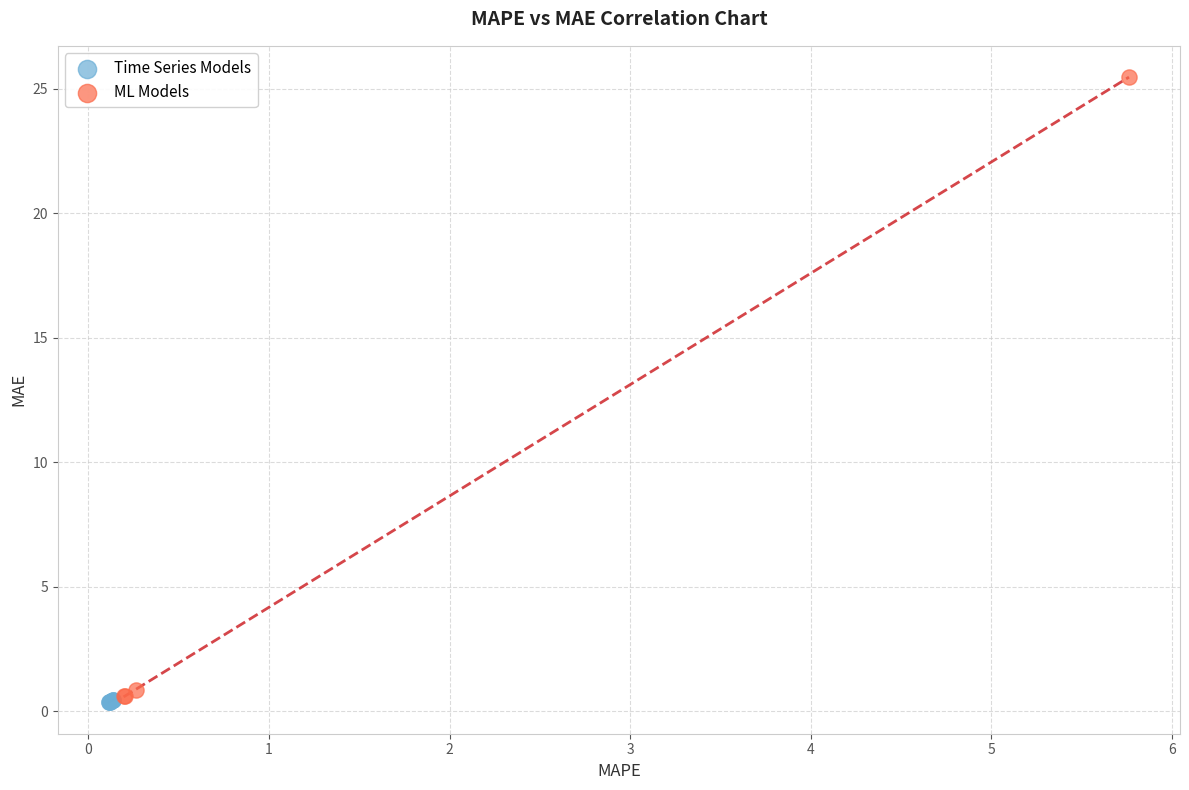

Which series contains the lowest Y value?

Time Series Models